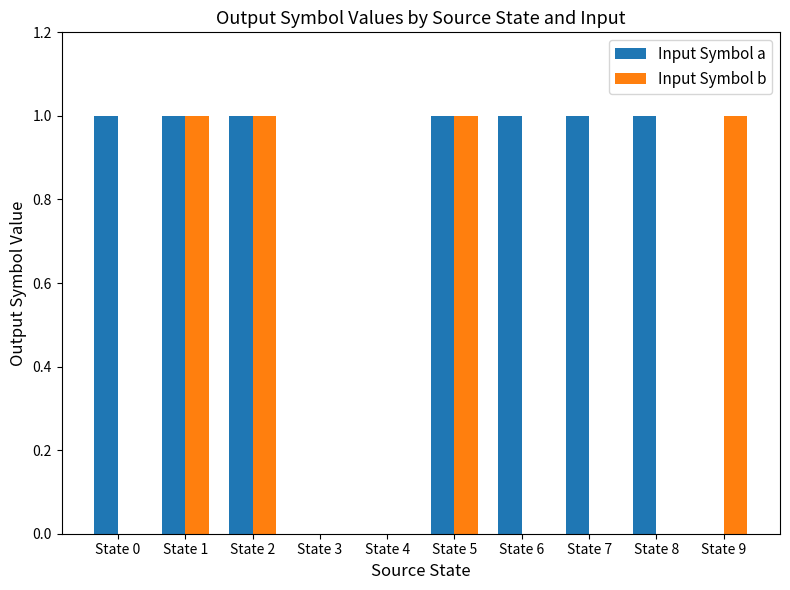

Which series has the largest total across all categories?

Input Symbol a